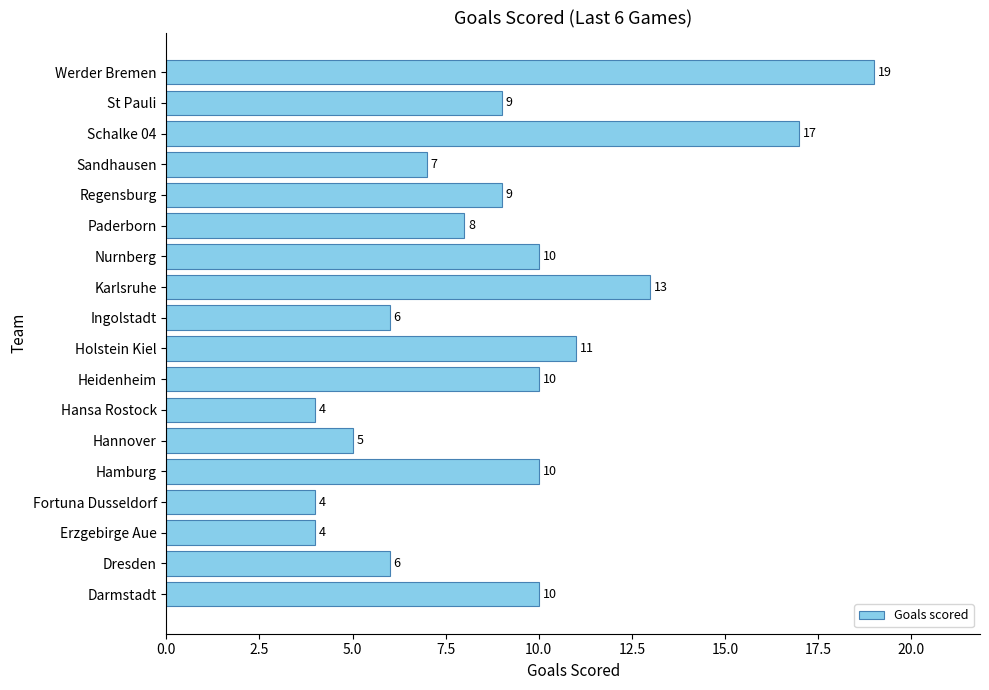

What is the greatest value displayed?

19